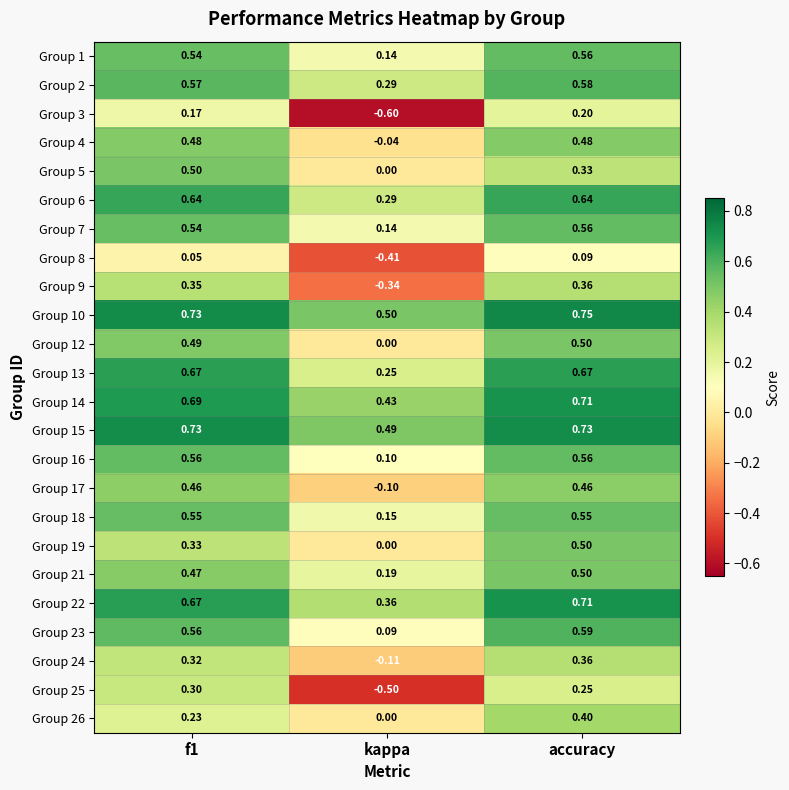

At which label does Group 7 reach its peak?

accuracy